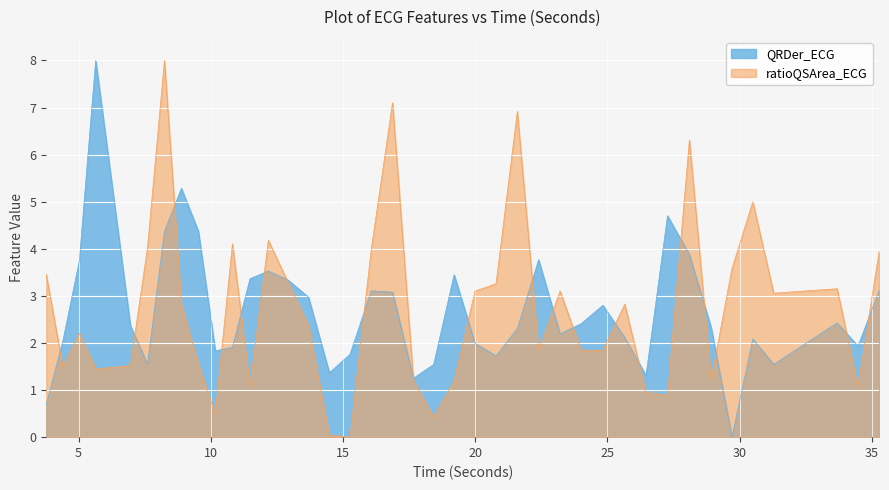

At how many categories does at least one series exceed 4?

12